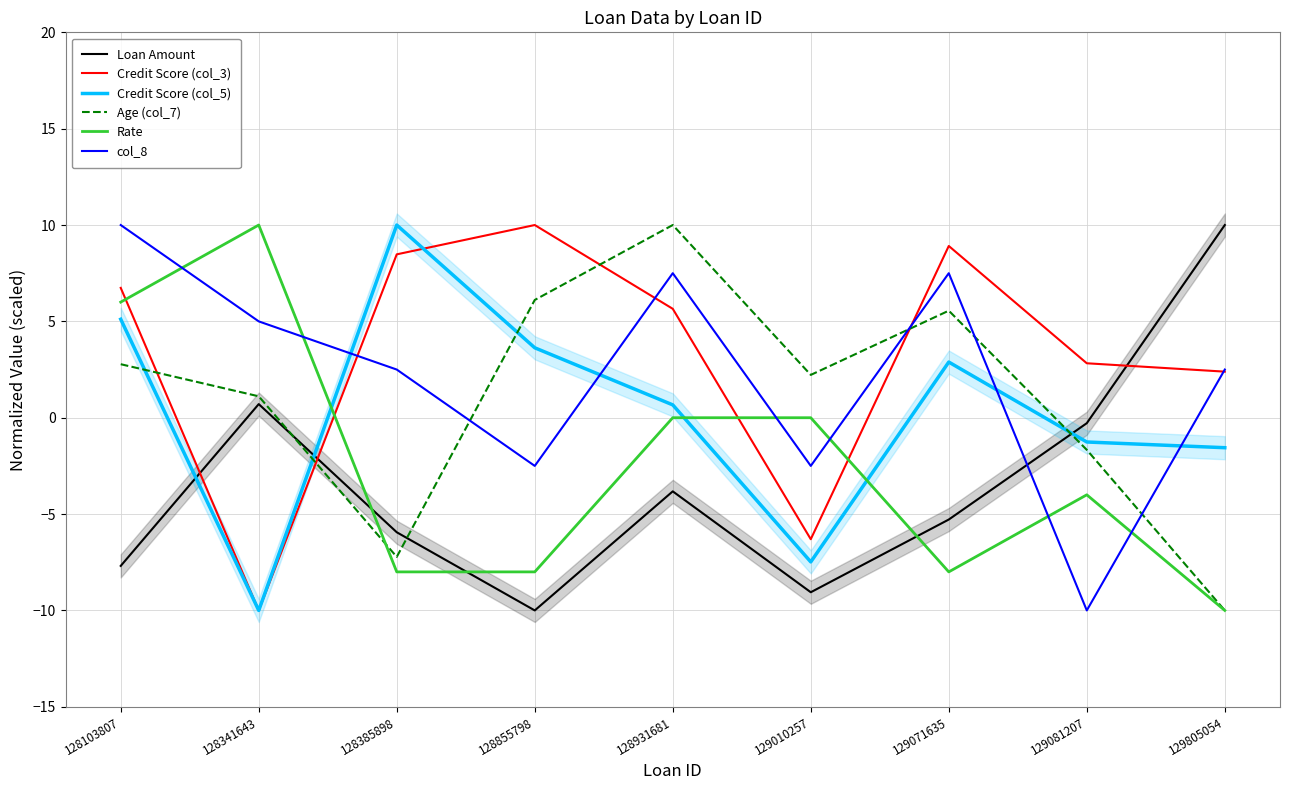

What is the spread (max minus min) of values at 128931681?

13.8